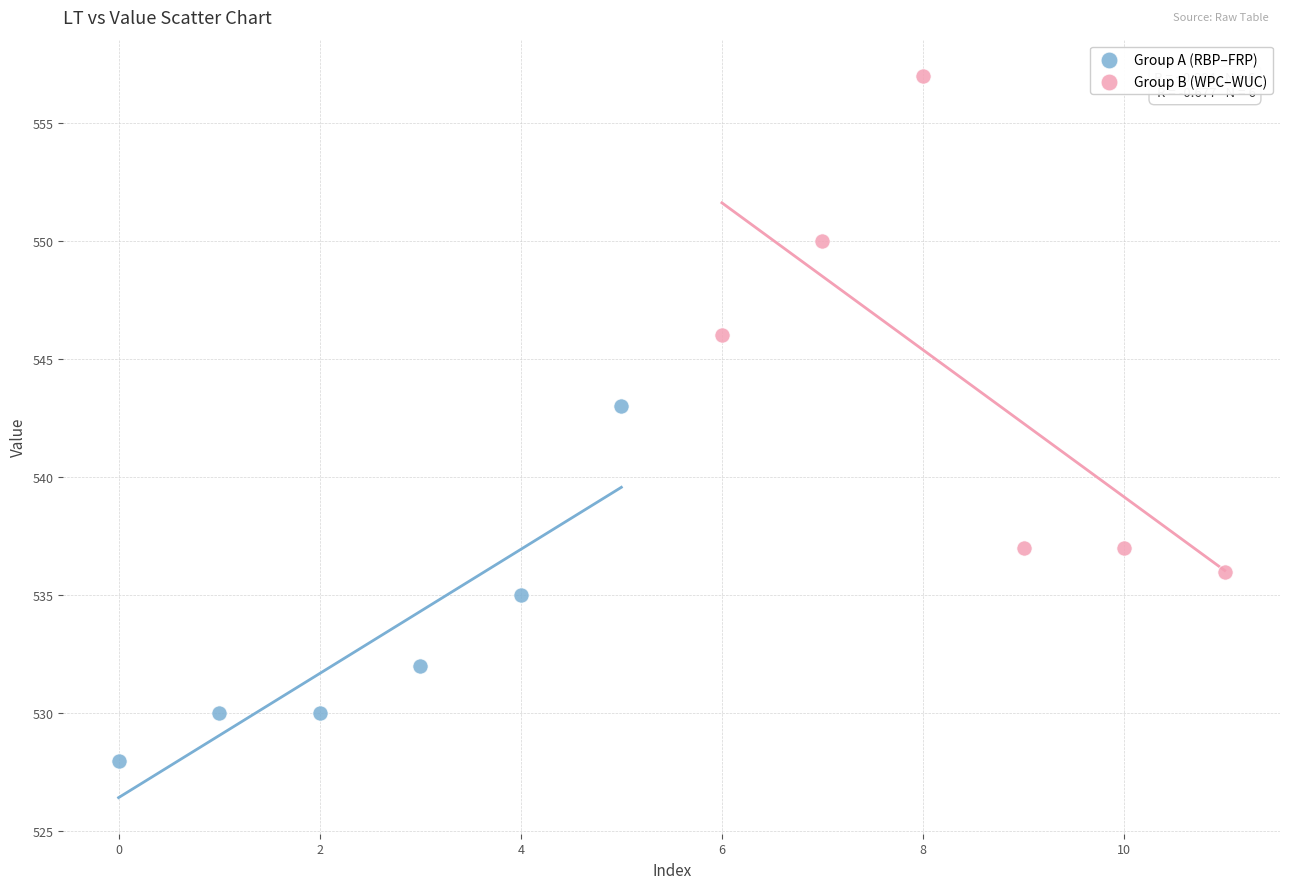

Which series contains the highest Y value?

Group B (WPC–WUC)